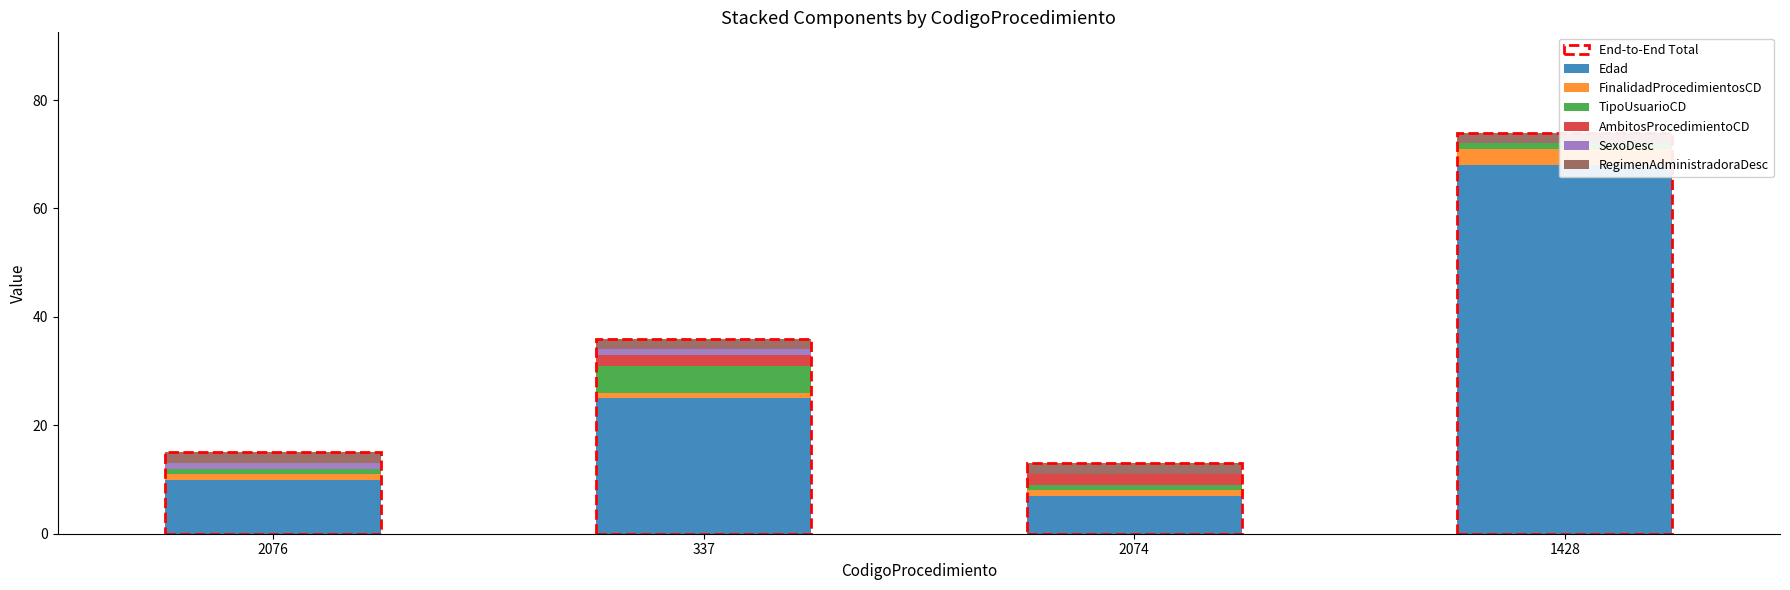

Rank the categories by FinalidadProcedimientosCD value from highest to lowest.

1428, 2076, 337, 2074